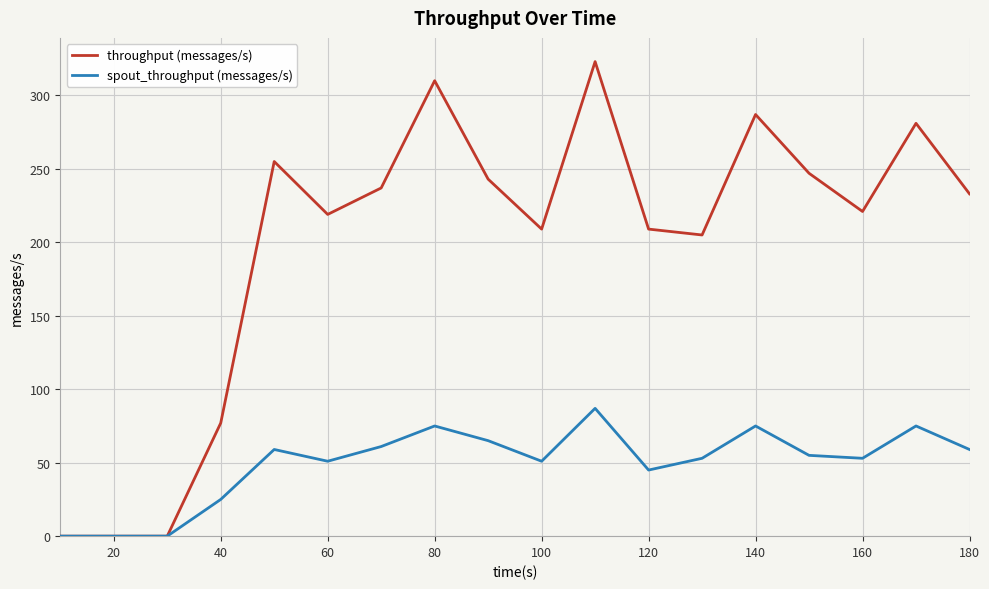

Rank the series by their maximum value, from lowest to highest.

spout_throughput (messages/s), throughput (messages/s)